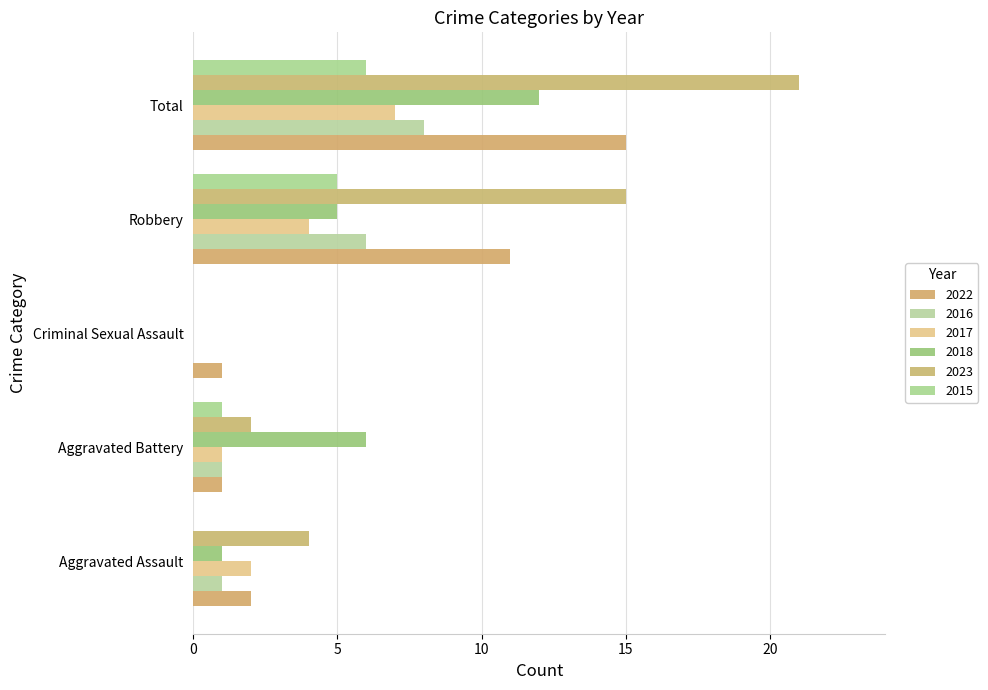

The 2023 series shows 4 at Aggravated Assault. True or false?

True